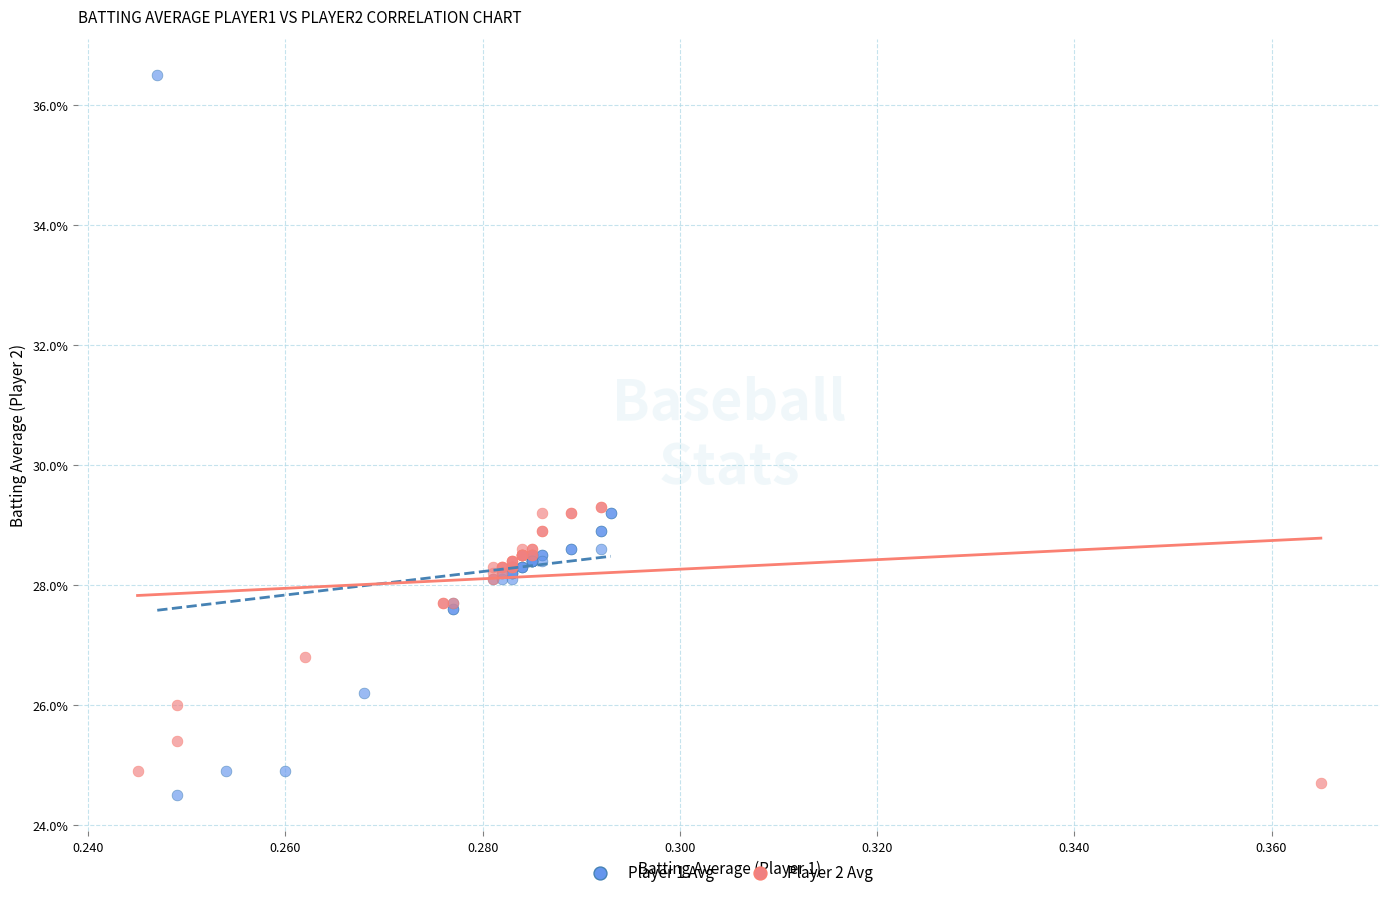

What are all the series names shown in the legend?

Player 1 Avg, Player 2 Avg